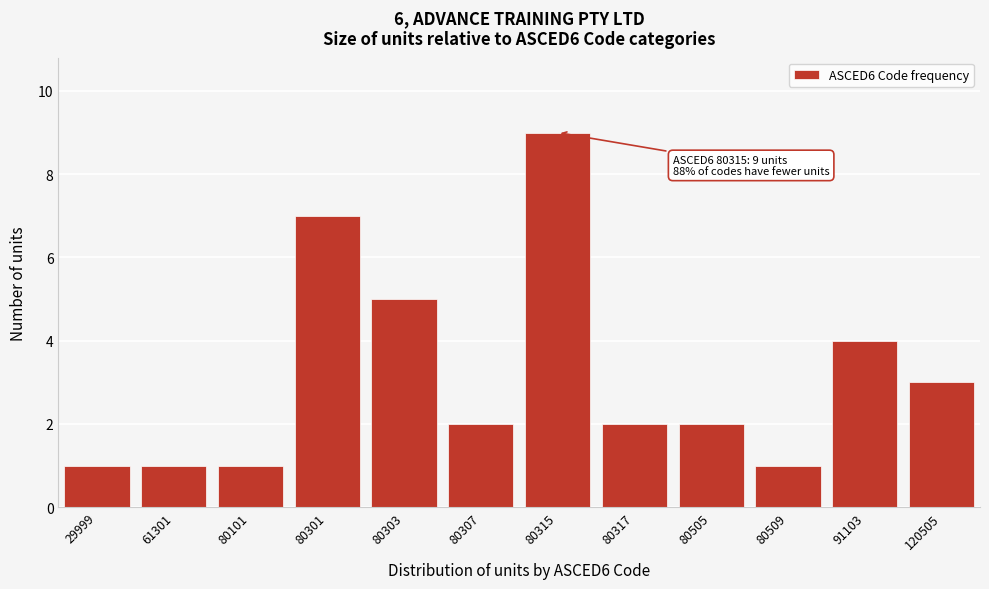

Reading left to right, what are all the values shown in this chart?

1	1	1	7	5	2	9	2	2	1	4	3